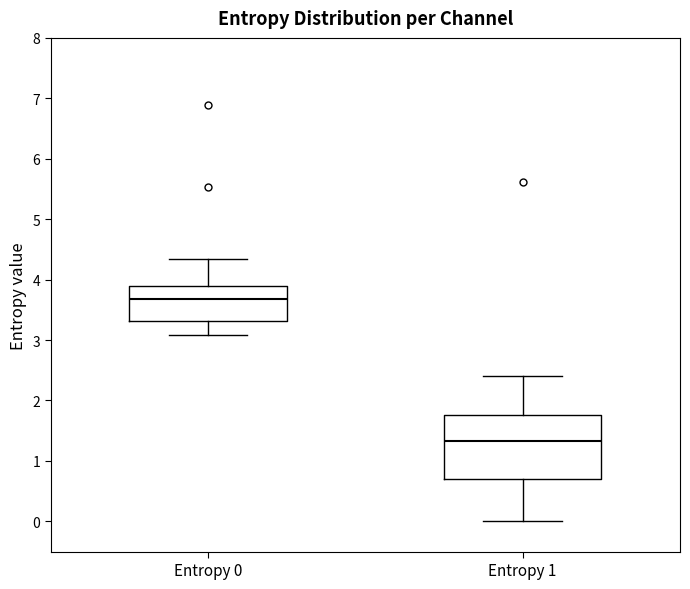

Which box has the highest median line?

Entropy 0